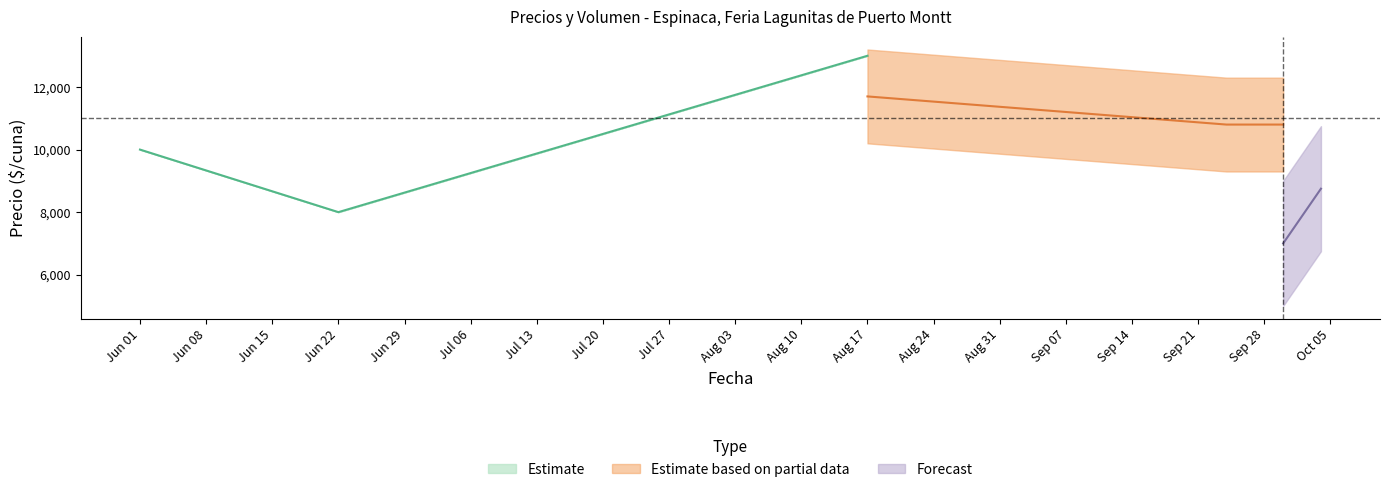

True or false: Precio promedio ponderado and Volumen cross at least once.

False